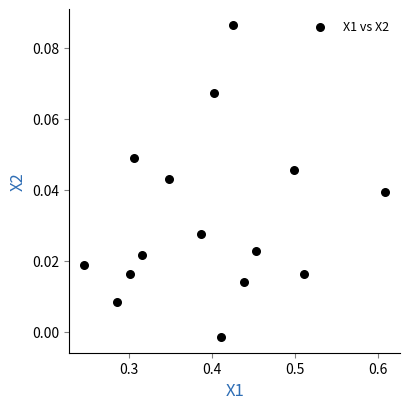

What is the range of X values (max minus min)?

0.4